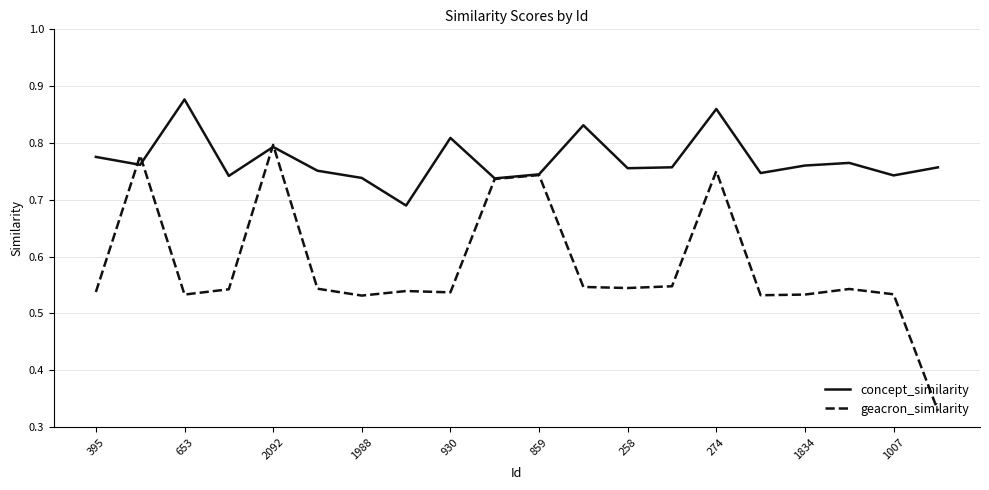

Which series has the largest total across all categories?

concept_similarity